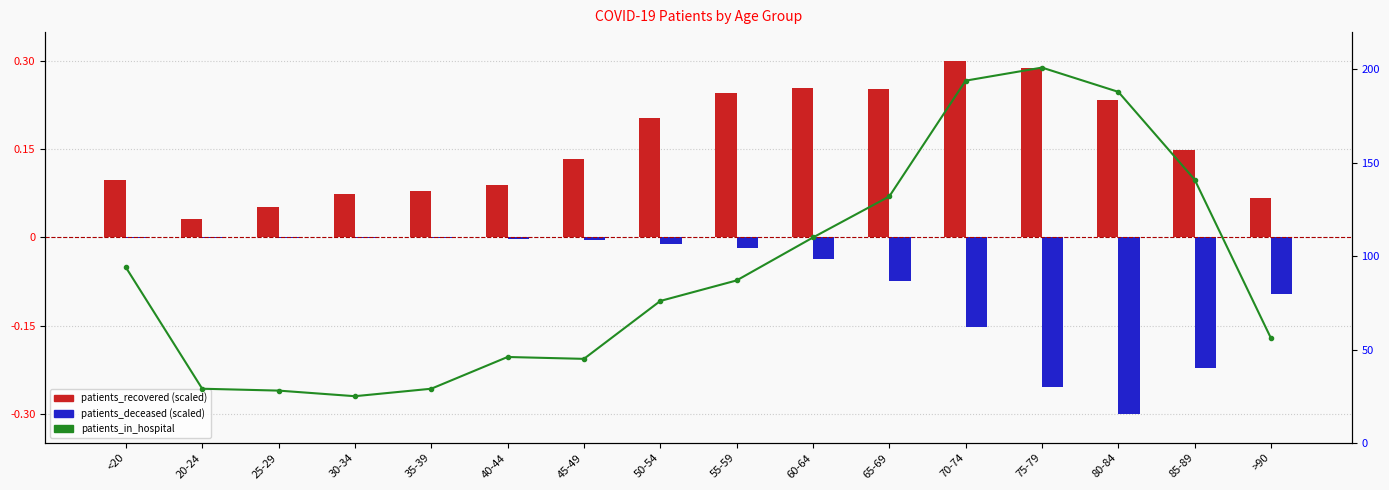

At which label is patients_in_hospital closest to 113?

60-64